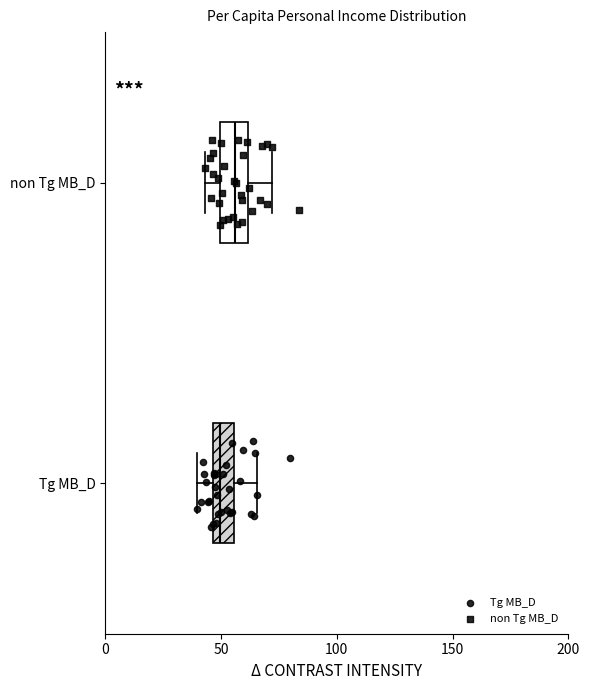

Reading bottom to top, transcribe this box plot: for each box, give where its median line is, the range the box spans, and where its two whiskers end, as read against the x-axis. The values are not printed on the chart, so give them approximately, as read against the axis.

Tg MB_D: median 50, box 45 to 55, whiskers 40 to 65
non Tg MB_D: median 55, box 50 to 60, whiskers 45 to 70